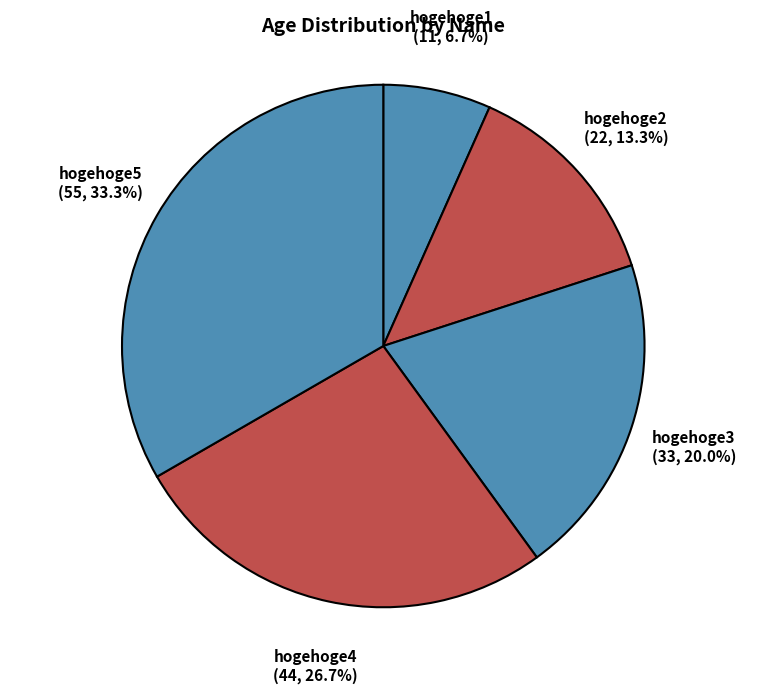

What portion of the pie excludes hogehoge1?

93.3%